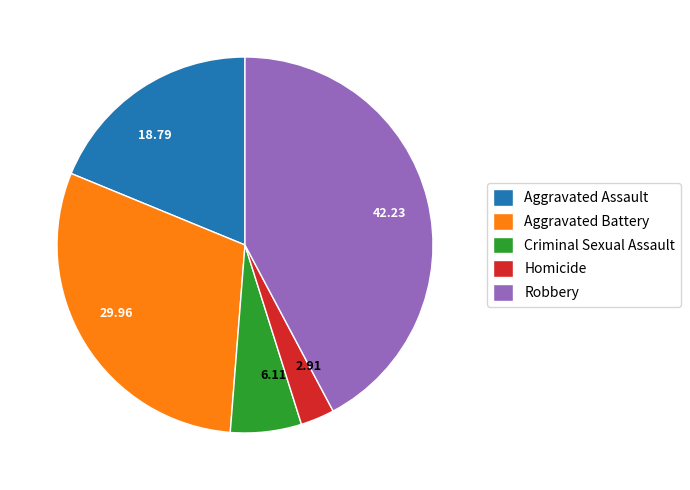

Do Robbery and Aggravated Assault together represent more than half of the pie?

Yes